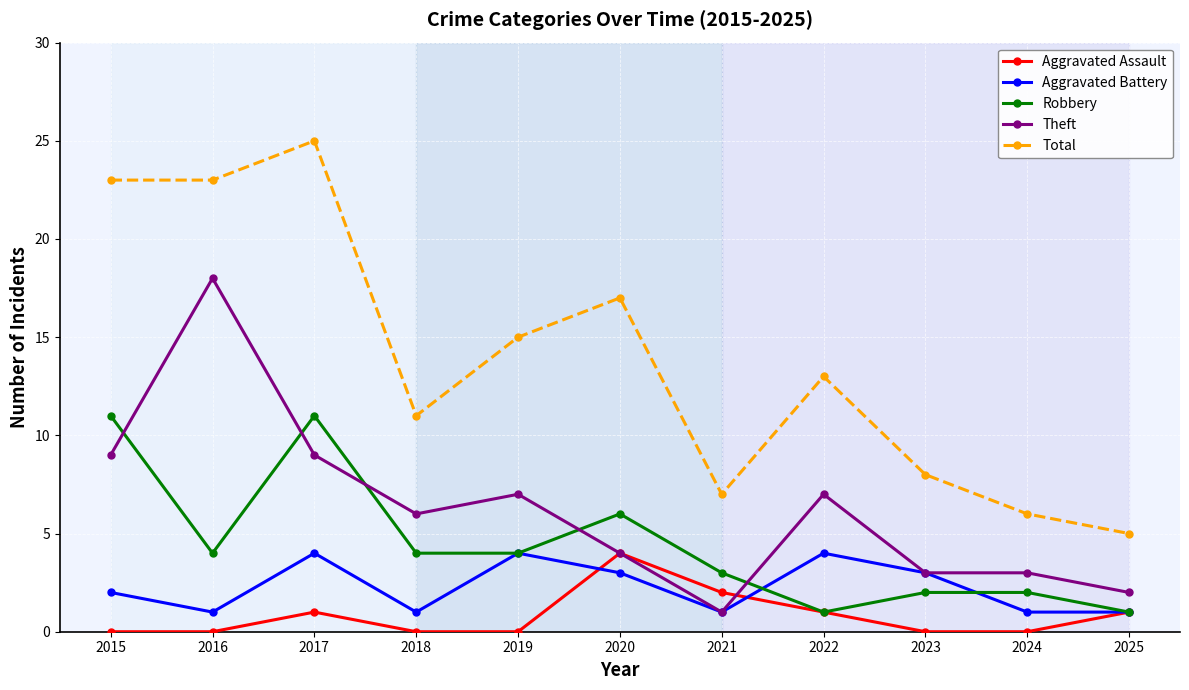

Is the value of Aggravated Assault at 2017 greater than the value of Aggravated Battery at 2017?

No